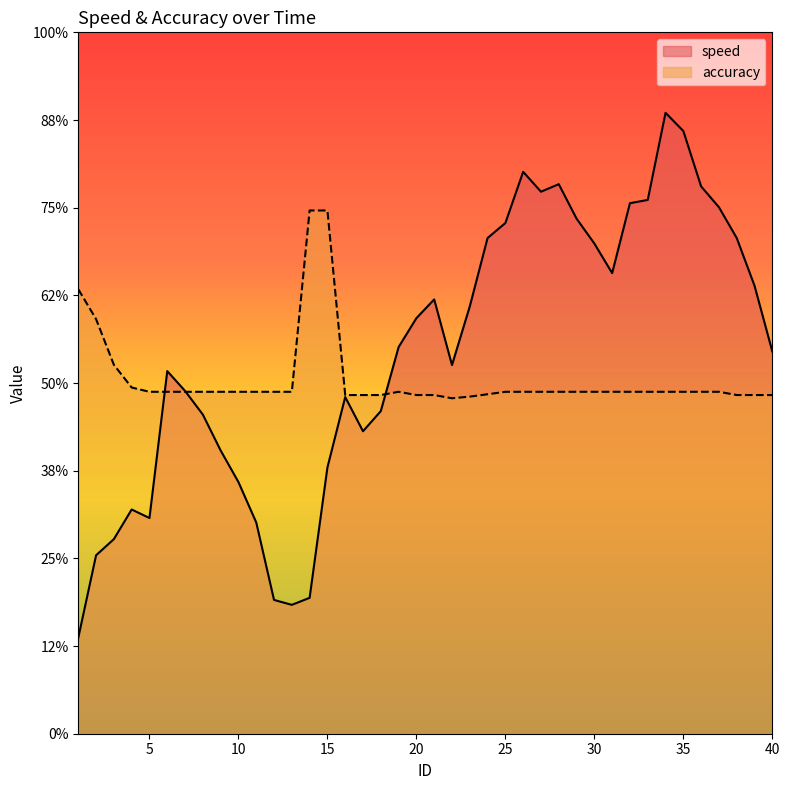

Reading left to right, transcribe all the data shown in this chart.

speed: 1=1.1	2=2.0	3=2.2	4=2.6	5=2.5	6=4.1	7=3.9	8=3.6	9=3.2	10=2.9	11=2.4	12=1.5	13=1.5	14=1.5	15=3.0	16=3.8	17=3.5	18=3.7	19=4.4	20=4.7	21=5.0	22=4.2	23=4.9	24=5.7	25=5.8	26=6.4	27=6.2	28=6.3	29=5.9	30=5.6	31=5.3	32=6.1	33=6.1	34=7.1	35=6.9	36=6.2	37=6.0	38=5.7	39=5.1	40=4.4
accuracy: 1=5.1	2=4.7	3=4.2	4=3.9	5=3.9	6=3.9	7=3.9	8=3.9	9=3.9	10=3.9	11=3.9	12=3.9	13=3.9	14=6.0	15=6.0	16=3.9	17=3.9	18=3.9	19=3.9	20=3.9	21=3.9	22=3.8	23=3.8	24=3.9	25=3.9	26=3.9	27=3.9	28=3.9	29=3.9	30=3.9	31=3.9	32=3.9	33=3.9	34=3.9	35=3.9	36=3.9	37=3.9	38=3.9	39=3.9	40=3.9